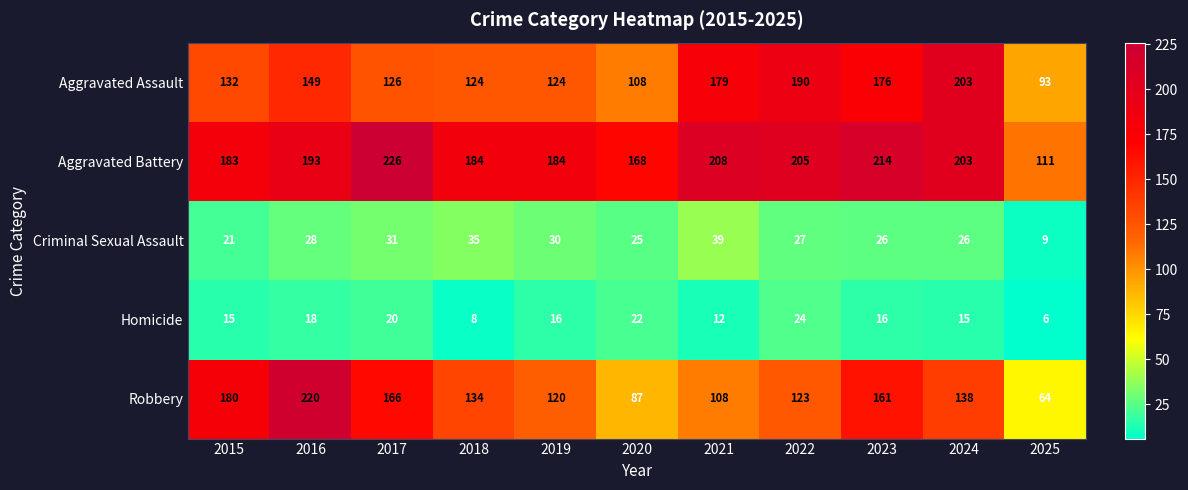

Which series has the largest total across all categories?

Aggravated Battery